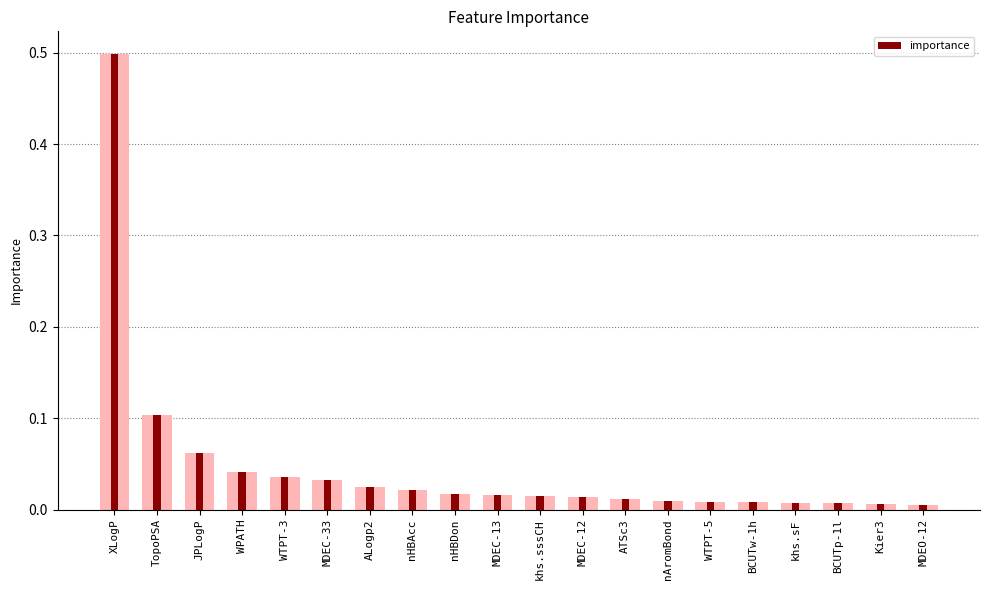

Which category has the highest value across all series?

XLogP